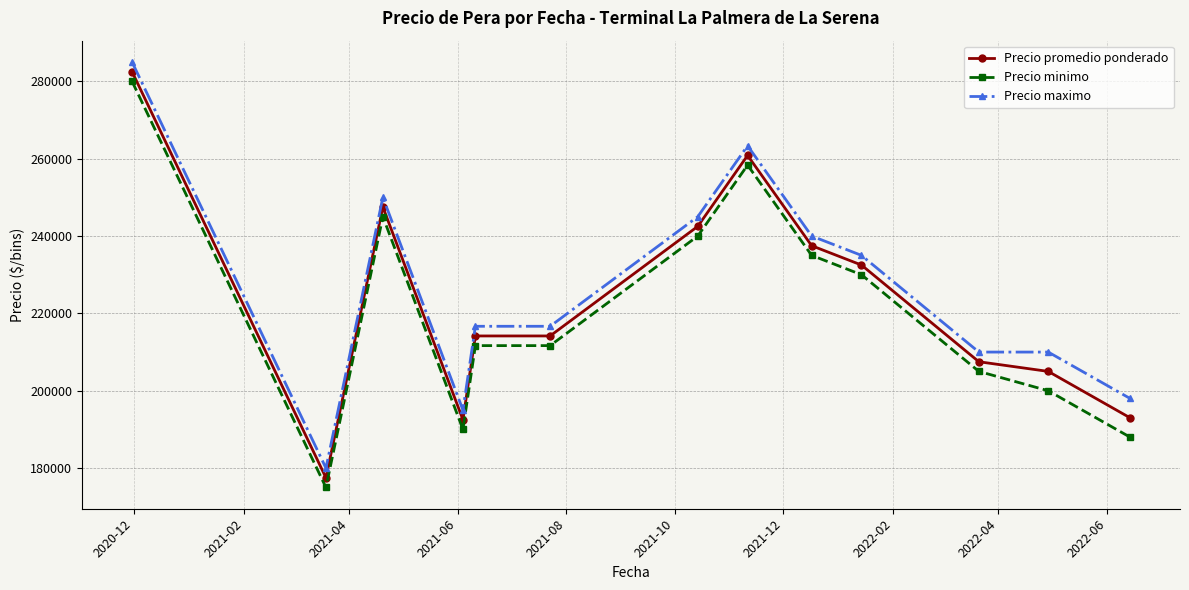

What is the value of the Precio promedio ponderado point at the 12th from the left?

205000.0